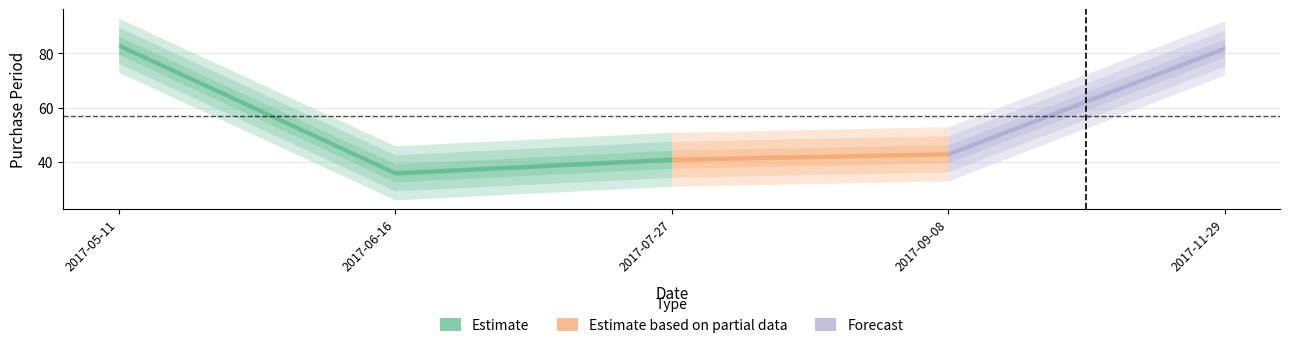

How many lines are shown in the chart?

1